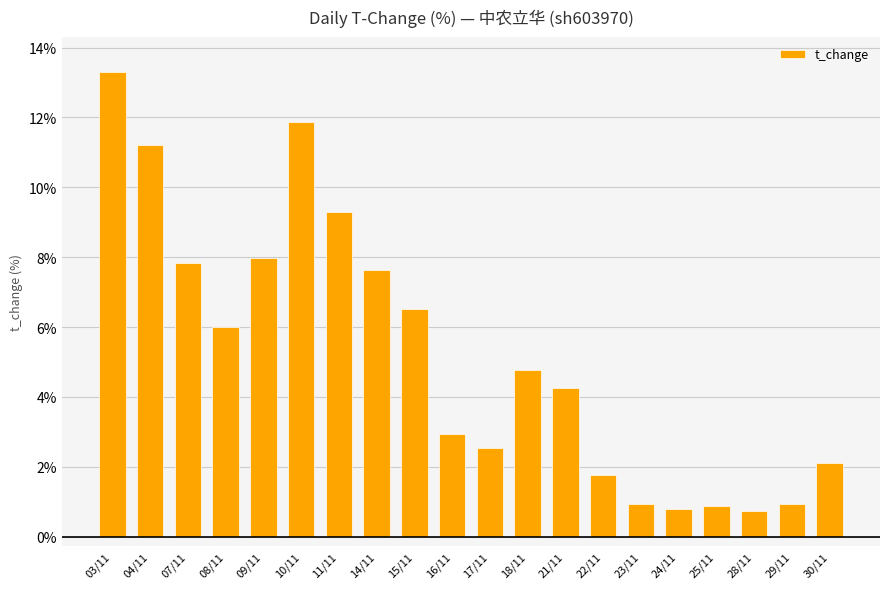

What is the maximum value shown in the chart?

13.3